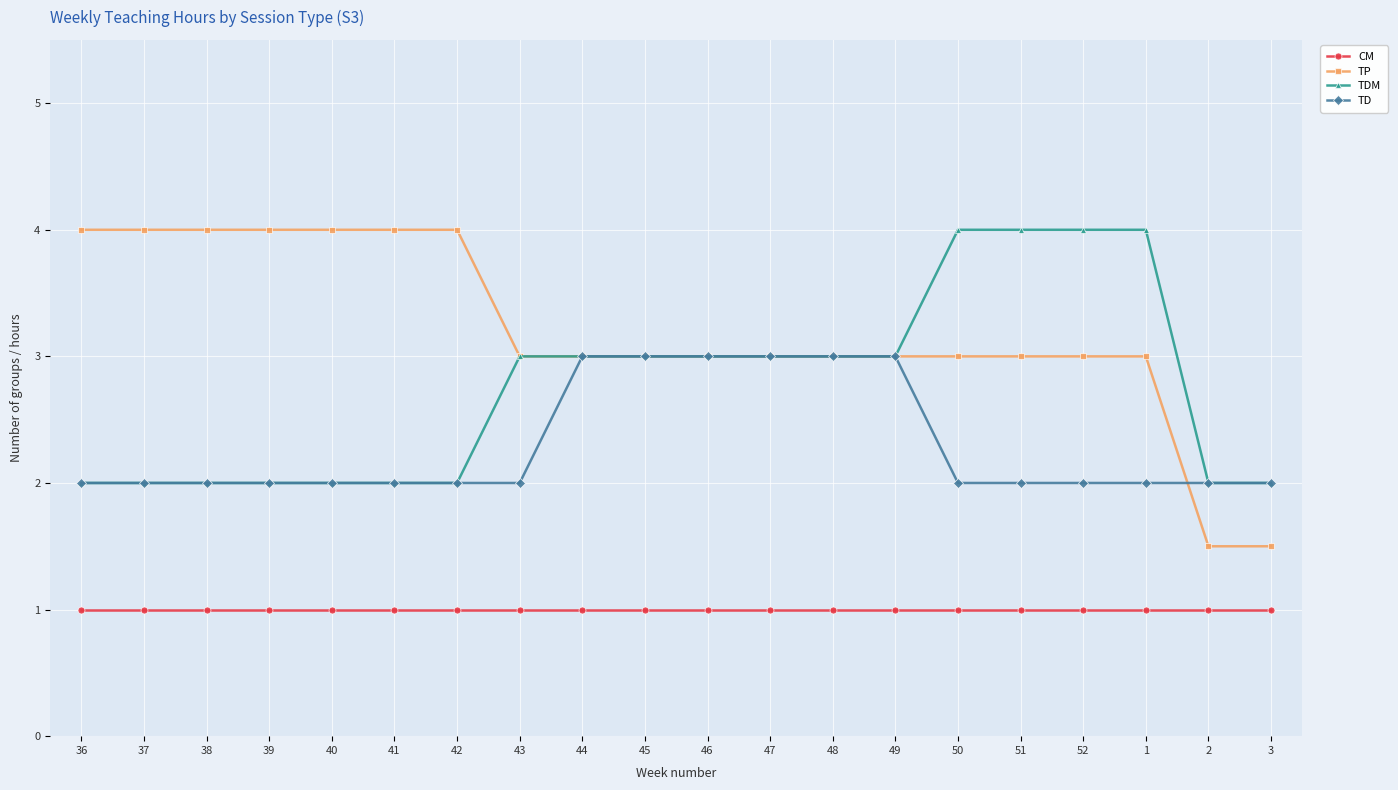

What are all the series names shown in the legend?

CM, TP, TDM, TD